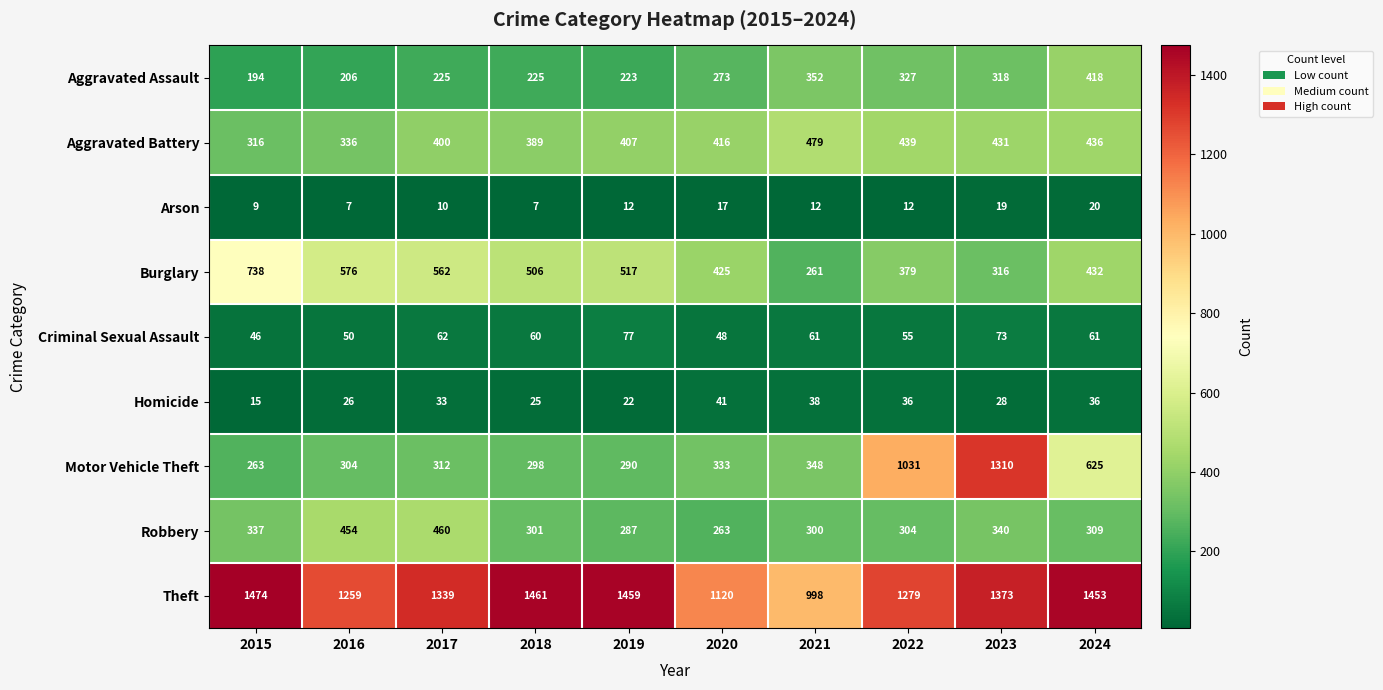

At which label is Homicide closest to 28?

2023